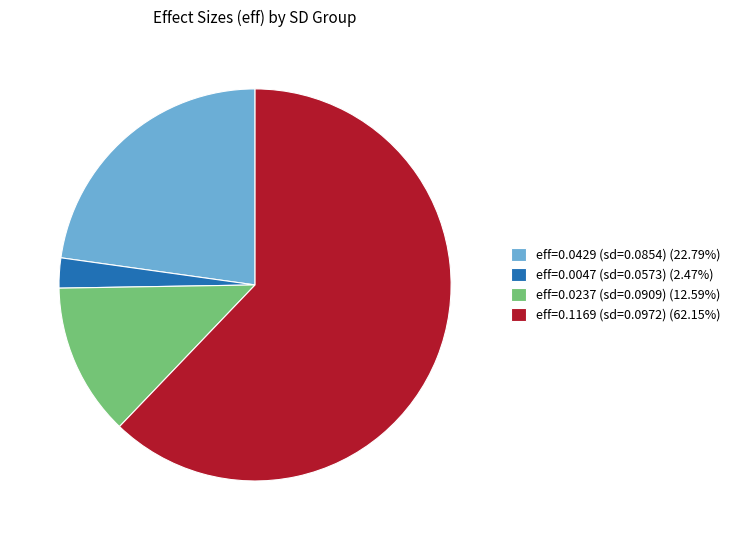

Is the sum of eff=0.1169 (sd=0.0972) (62.15%) and eff=0.0237 (sd=0.0909) (12.59%) greater than half?

Yes